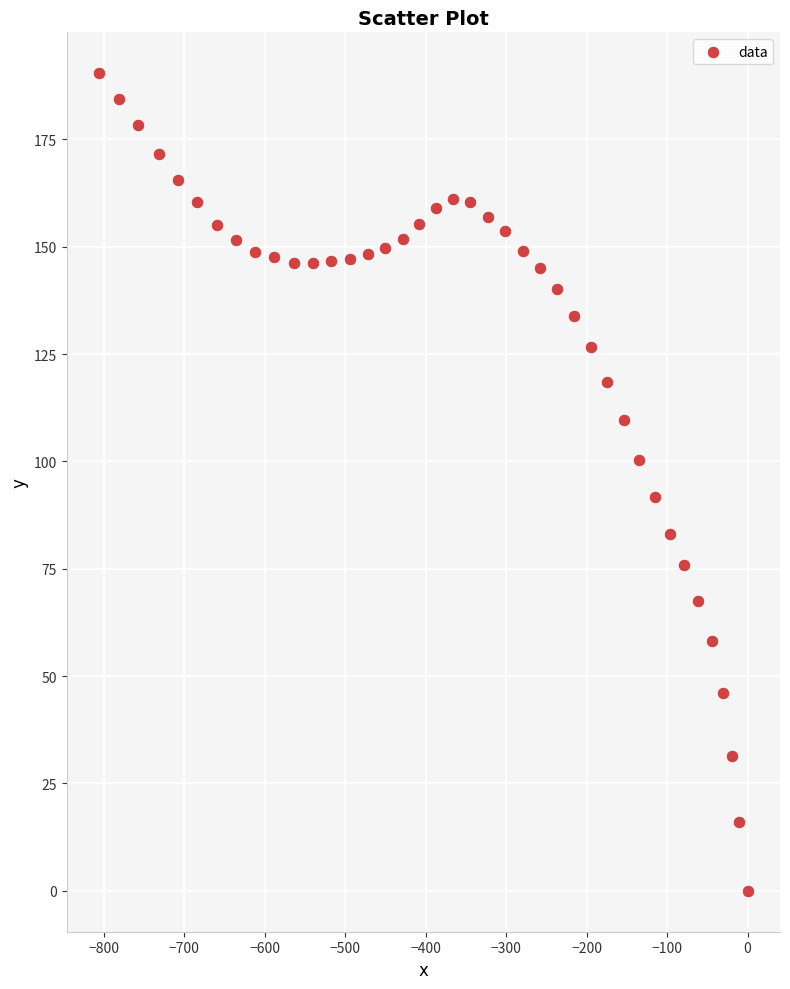

What Y value in the scatter plot is closest to 95?

91.8